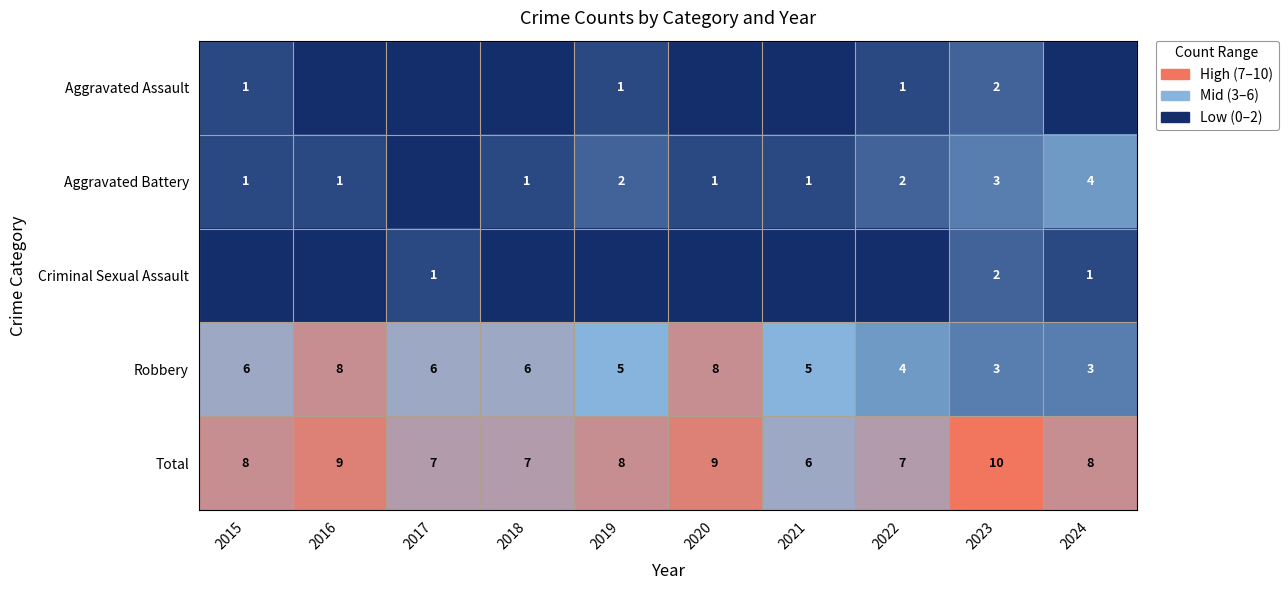

What is the difference between the Robbery values at 2020 and 2019?

3